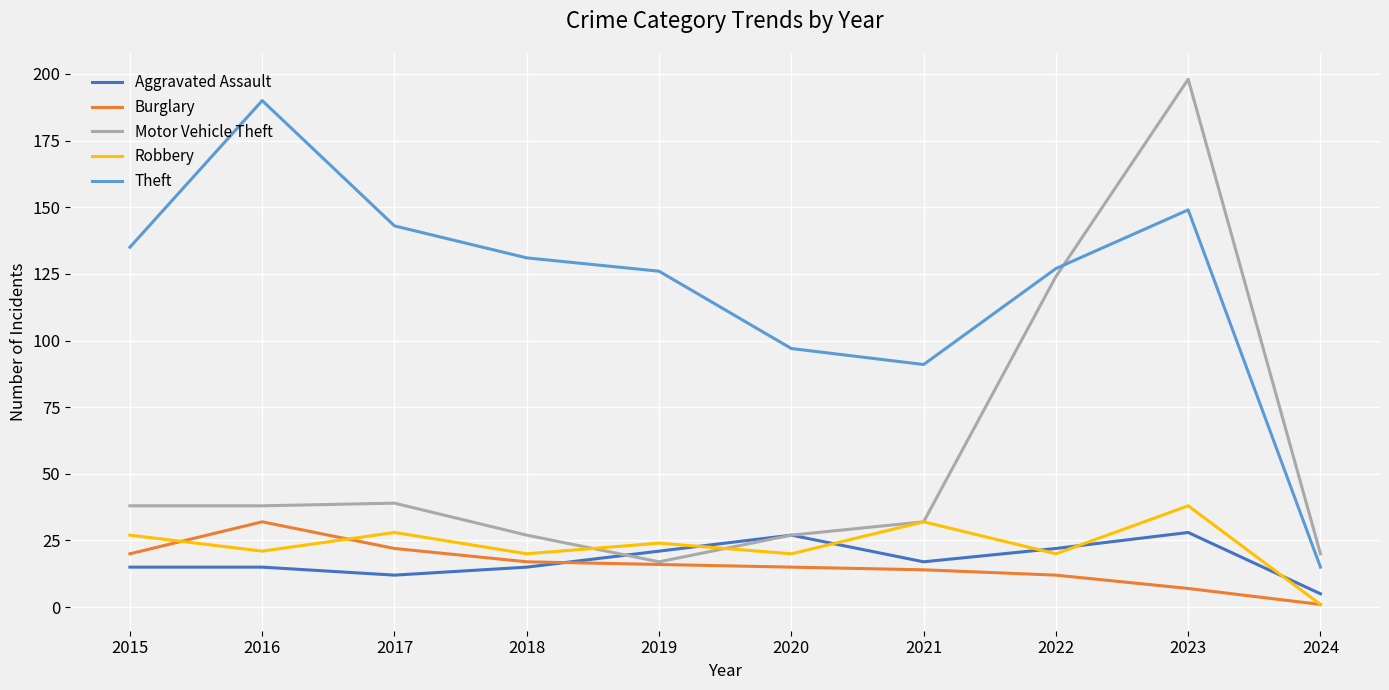

At which category does the chart reach its peak across all series?

2023